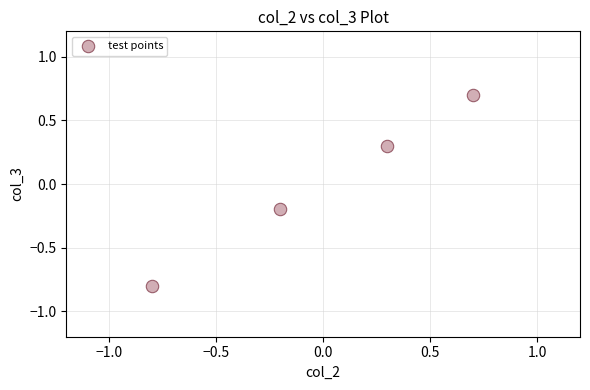

What is the range of X values (max minus min)?

1.5